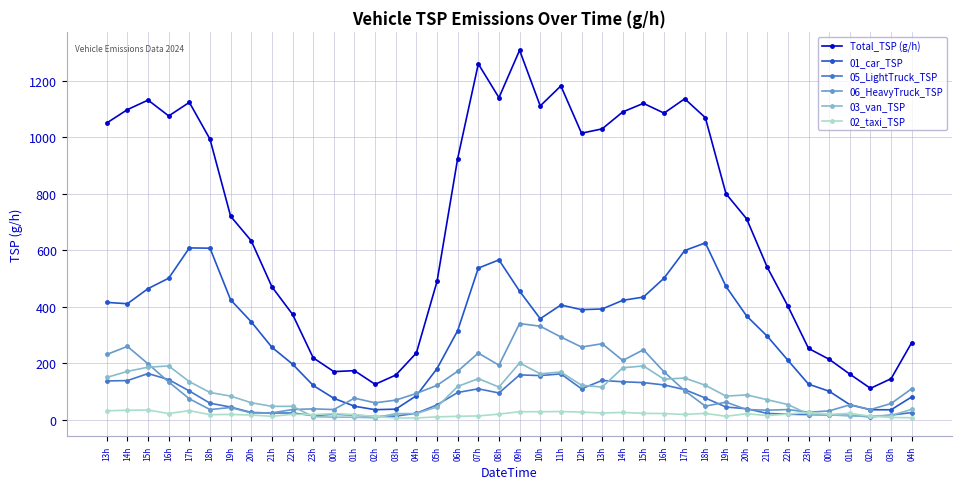

What is the total value across all series at 03h?

303.6